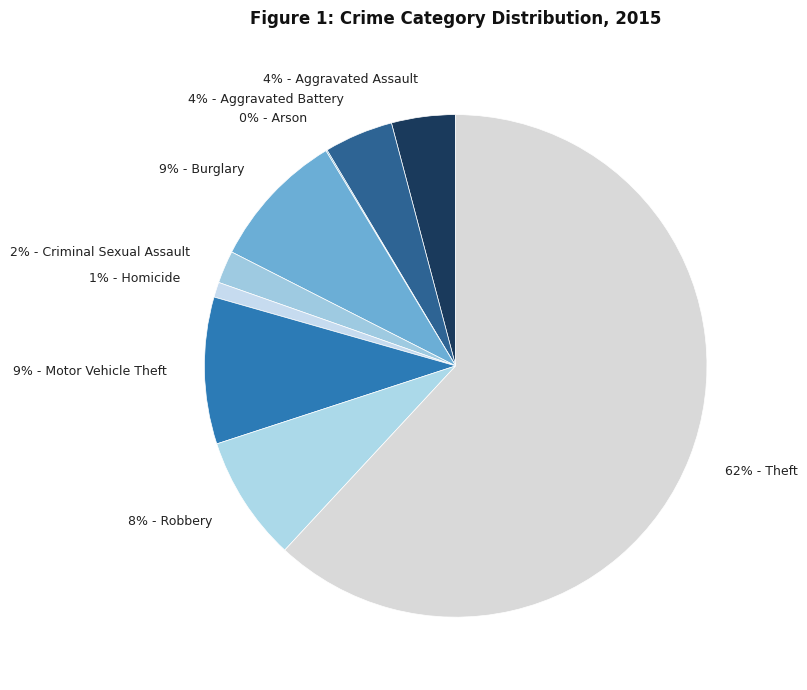

To the nearest percent, what percentage of the pie is 2% - Criminal Sexual Assault?

2%